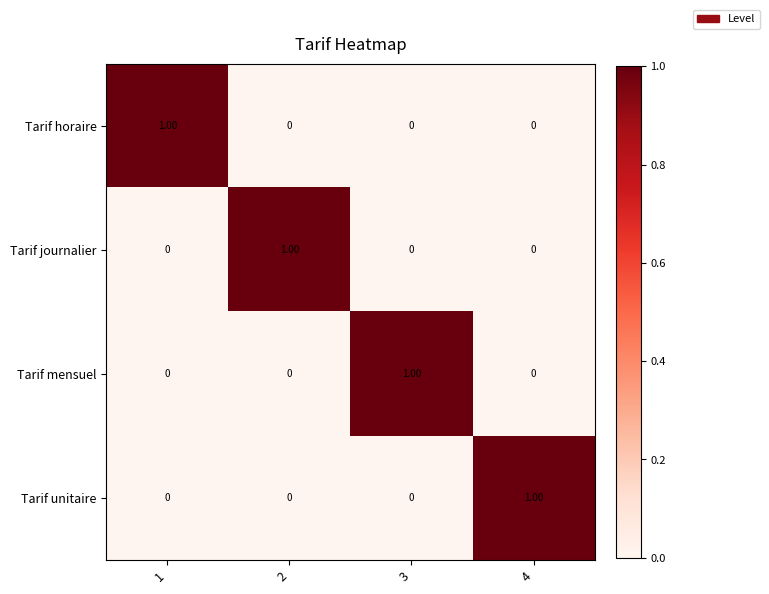

Is the value of Tarif unitaire at 1 greater than the value of Tarif horaire at 1?

No